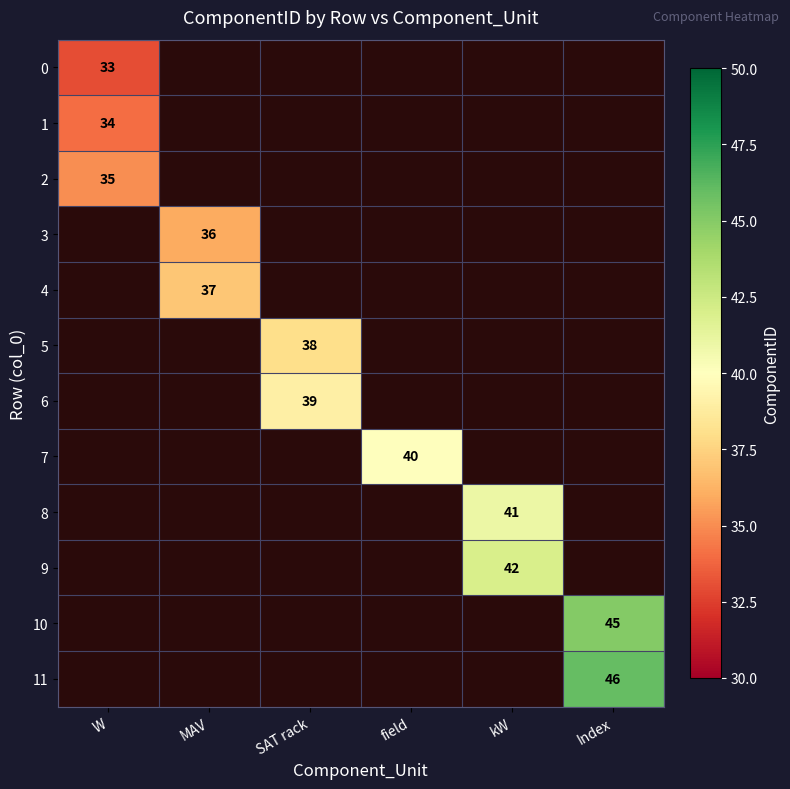

True or false: 11 has a value of 46 at Index.

True